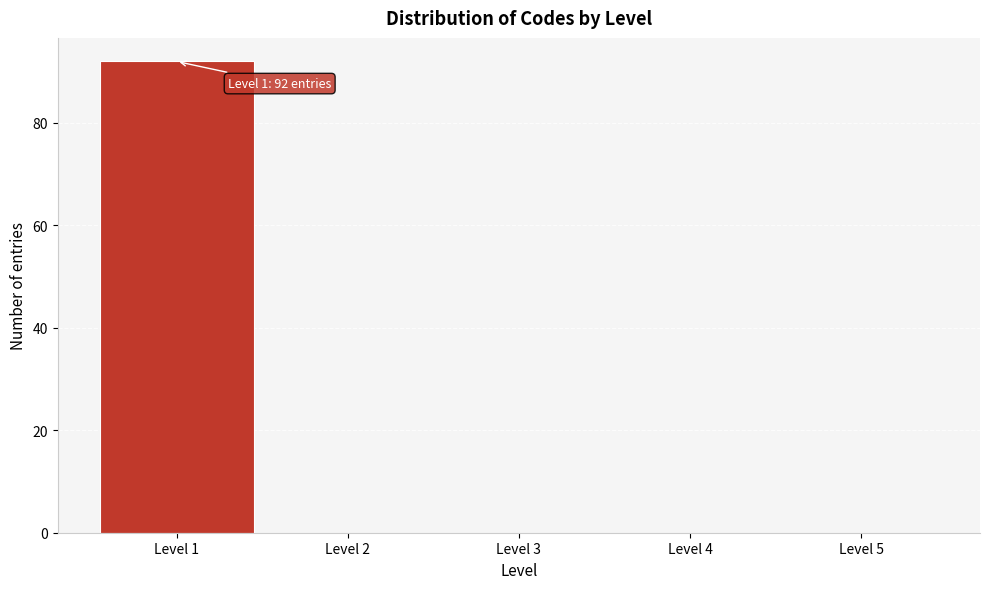

Over which range of the x-axis is the bar tallest?

0.5 to 1.5